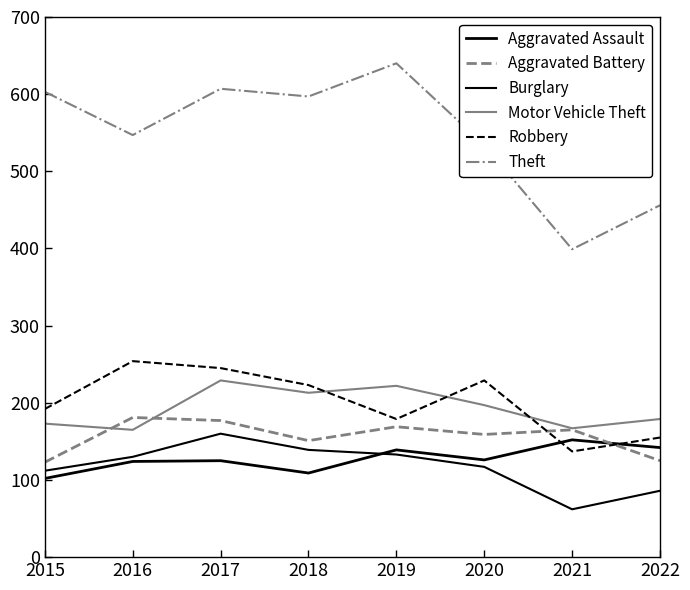

What value does the Aggravated Battery series have at 2022, to the nearest 10?

120